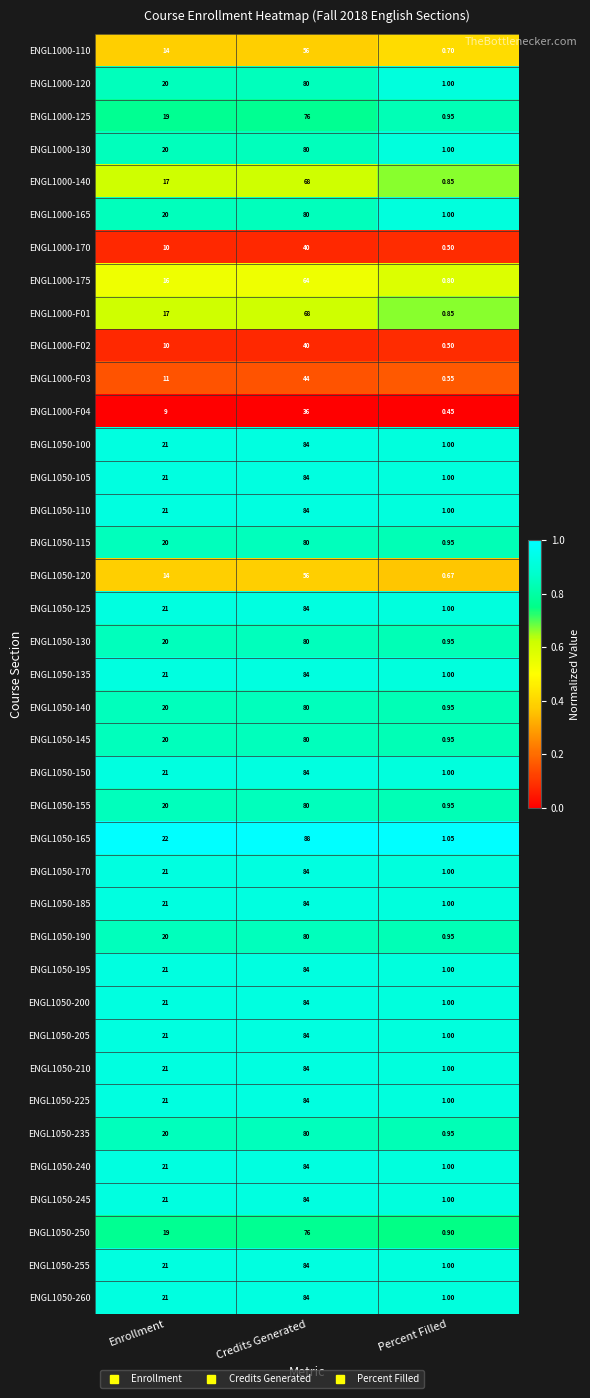

Which series has the widest spread of values?

ENGL1050-165